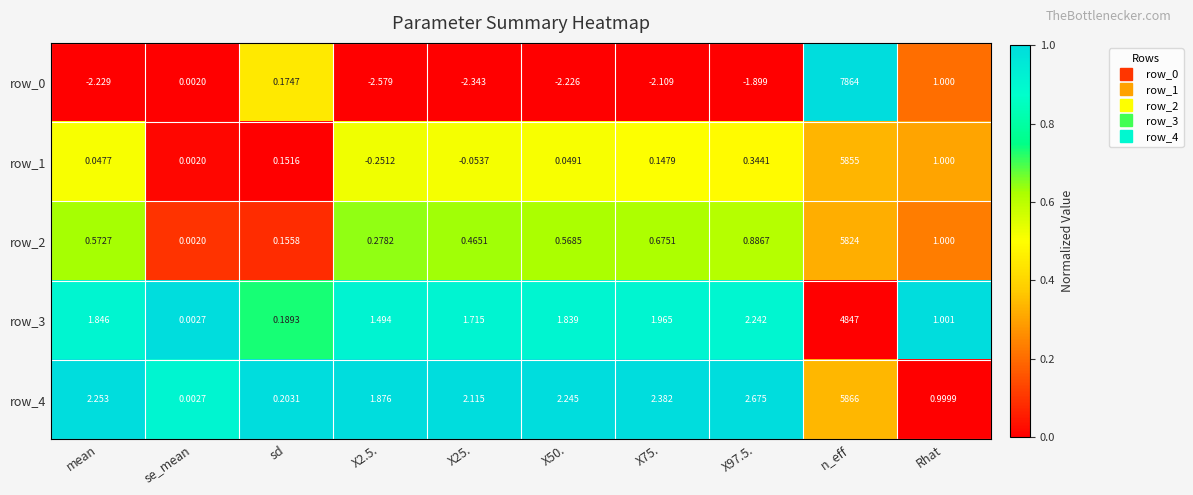

At which label is row_0 closest to 3930?

Rhat